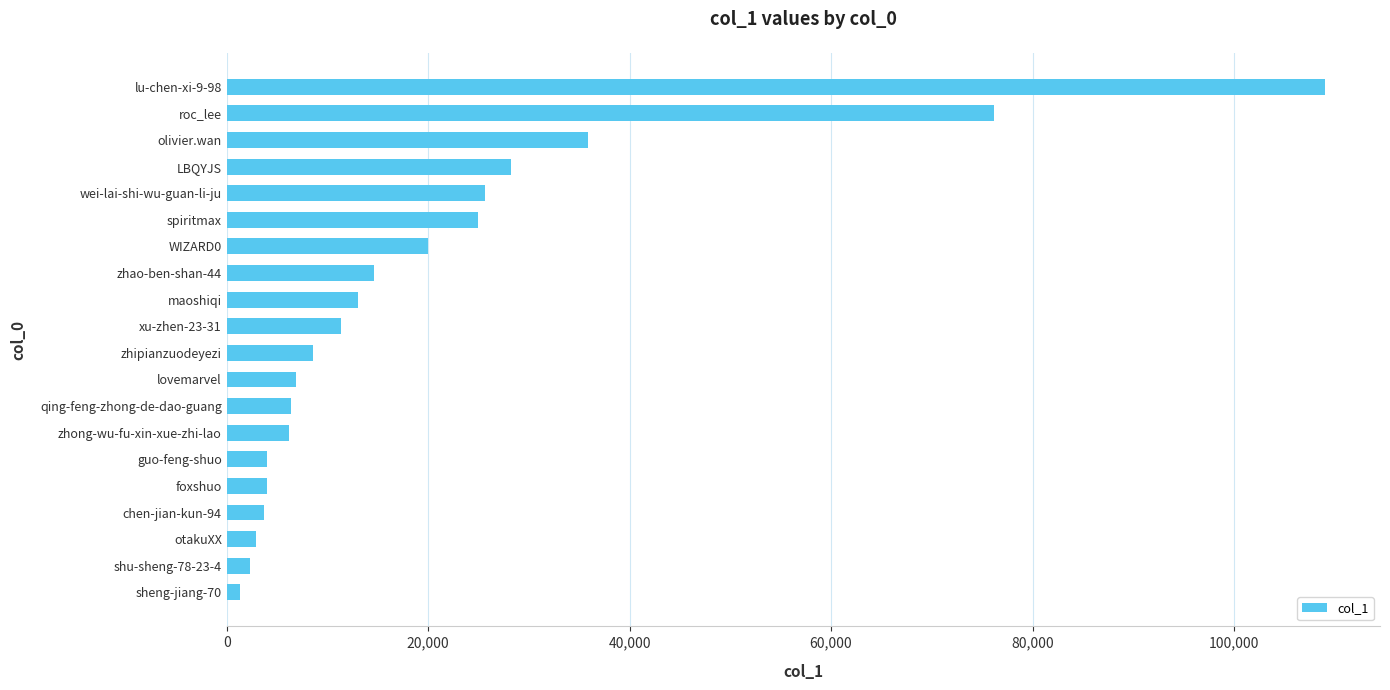

Where is the data nearest to the value 55207?

olivier.wan